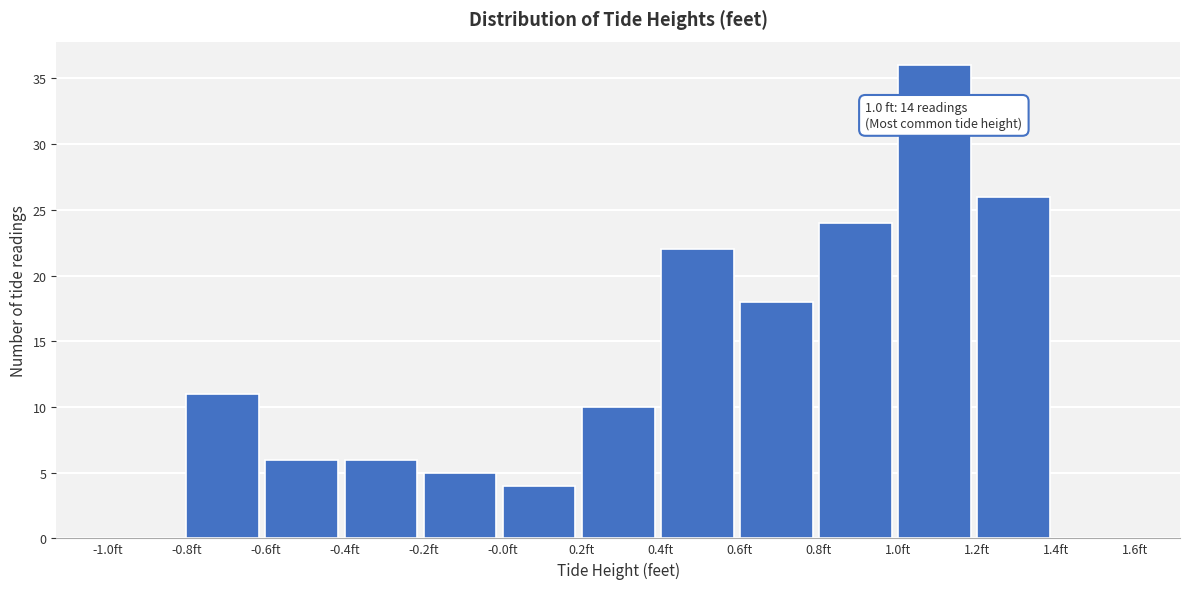

Over which range of the x-axis is the bar tallest?

1.0 to 1.2